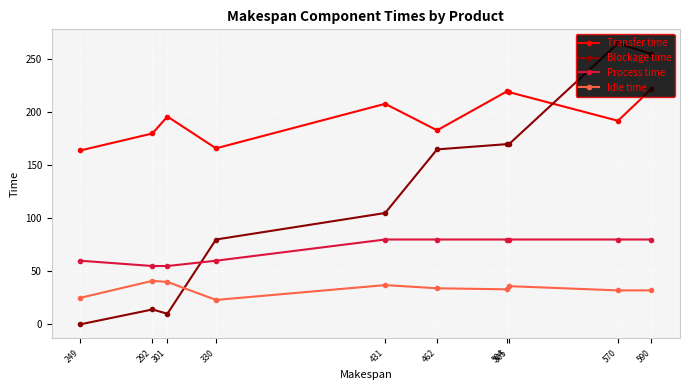

Rank the series by their maximum value, from highest to lowest.

Blockage time, Transfer time, Process time, Idle time